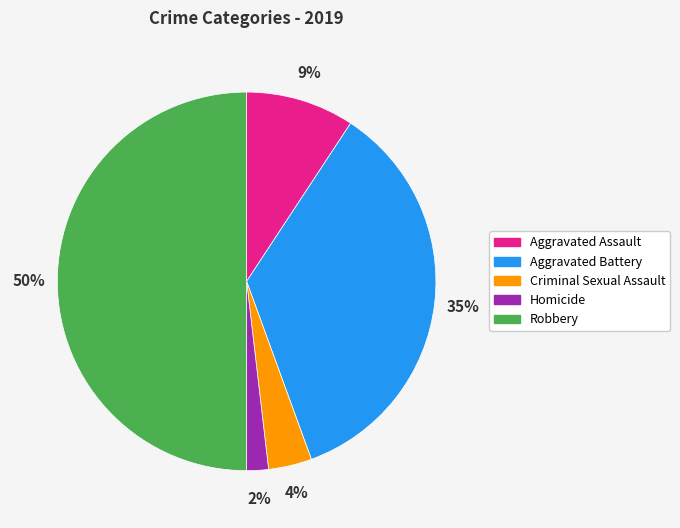

Approximately how many times larger is the value at Criminal Sexual Assault compared to Robbery?

0.1